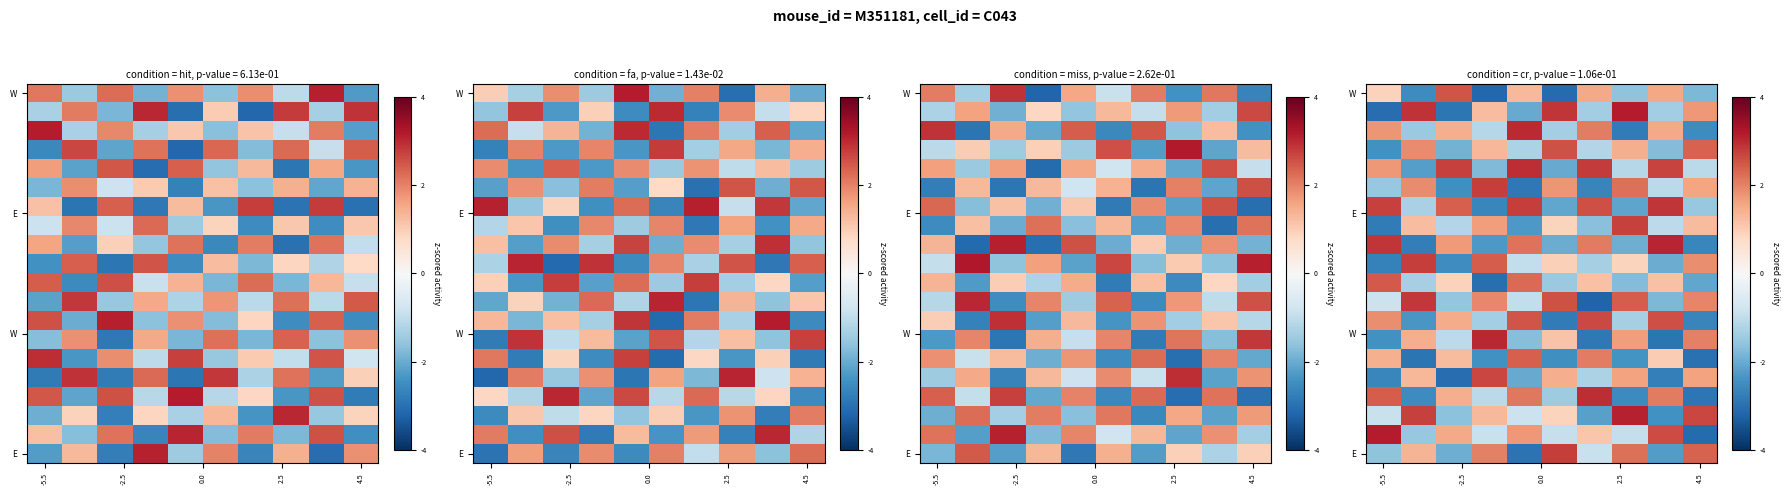

Which label corresponds to the largest value in the chart?

-5.5